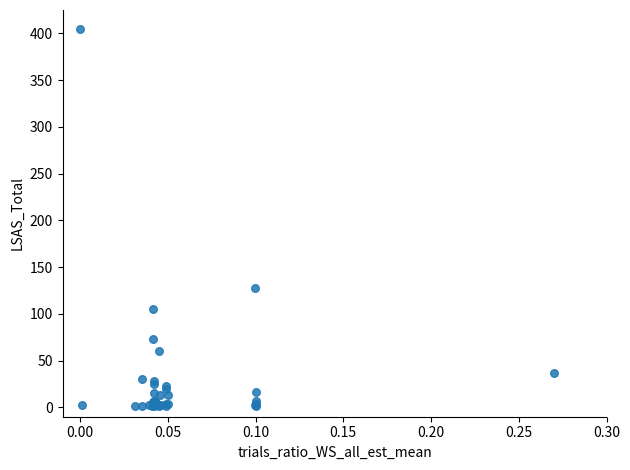

What Y value in the scatter plot is closest to 203?

128